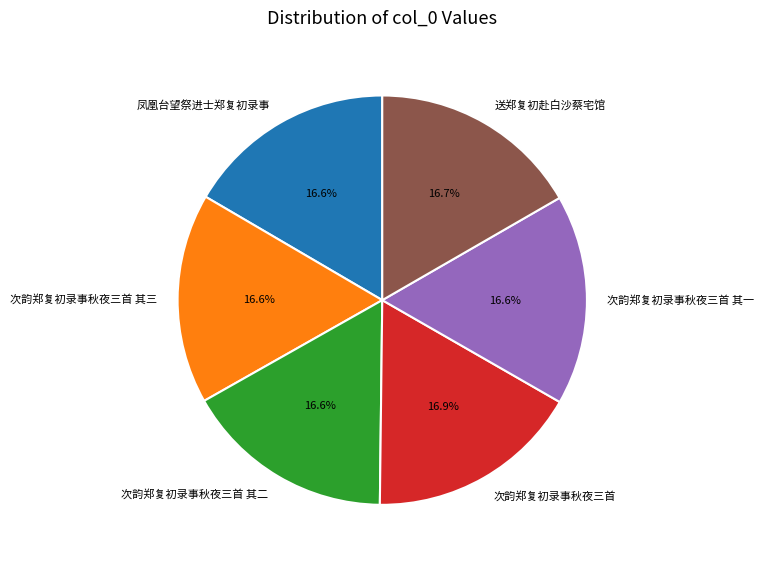

How many slices are in this pie chart?

6